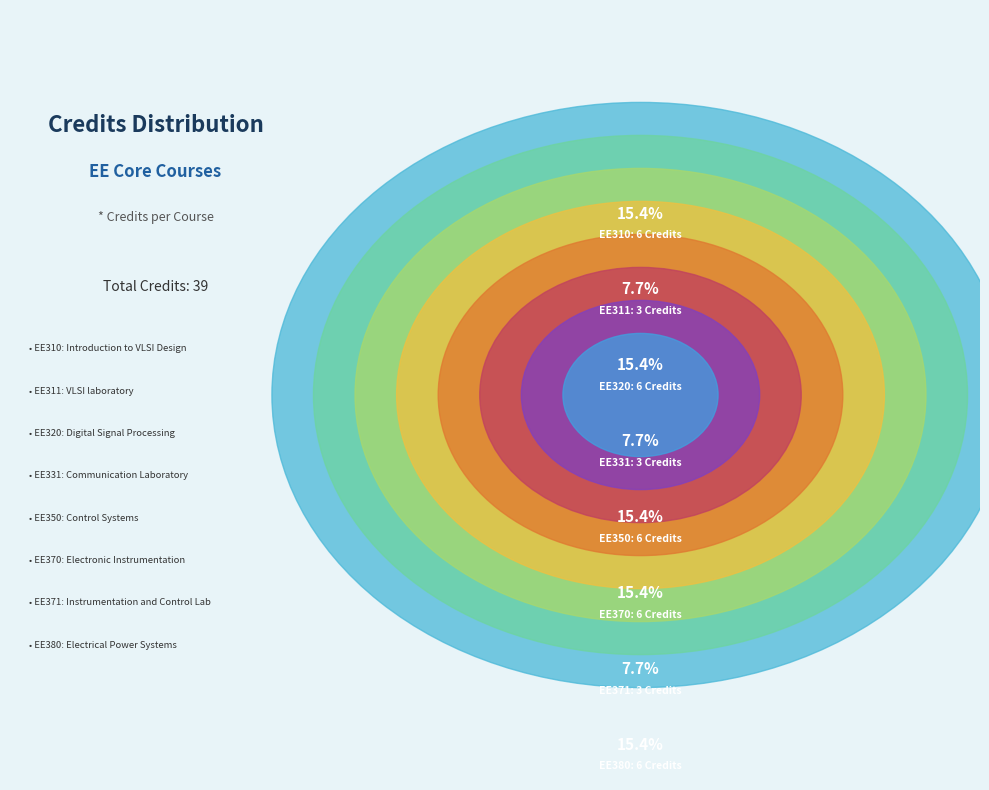

The EE310 slice represents 15% of the pie. True or false?

True